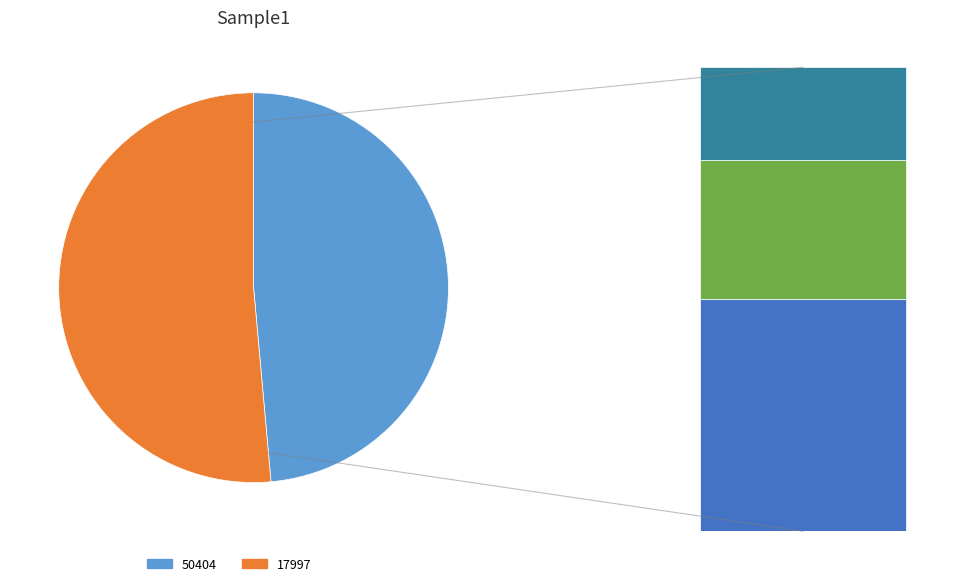

What is the smallest slice in the pie chart?

50404